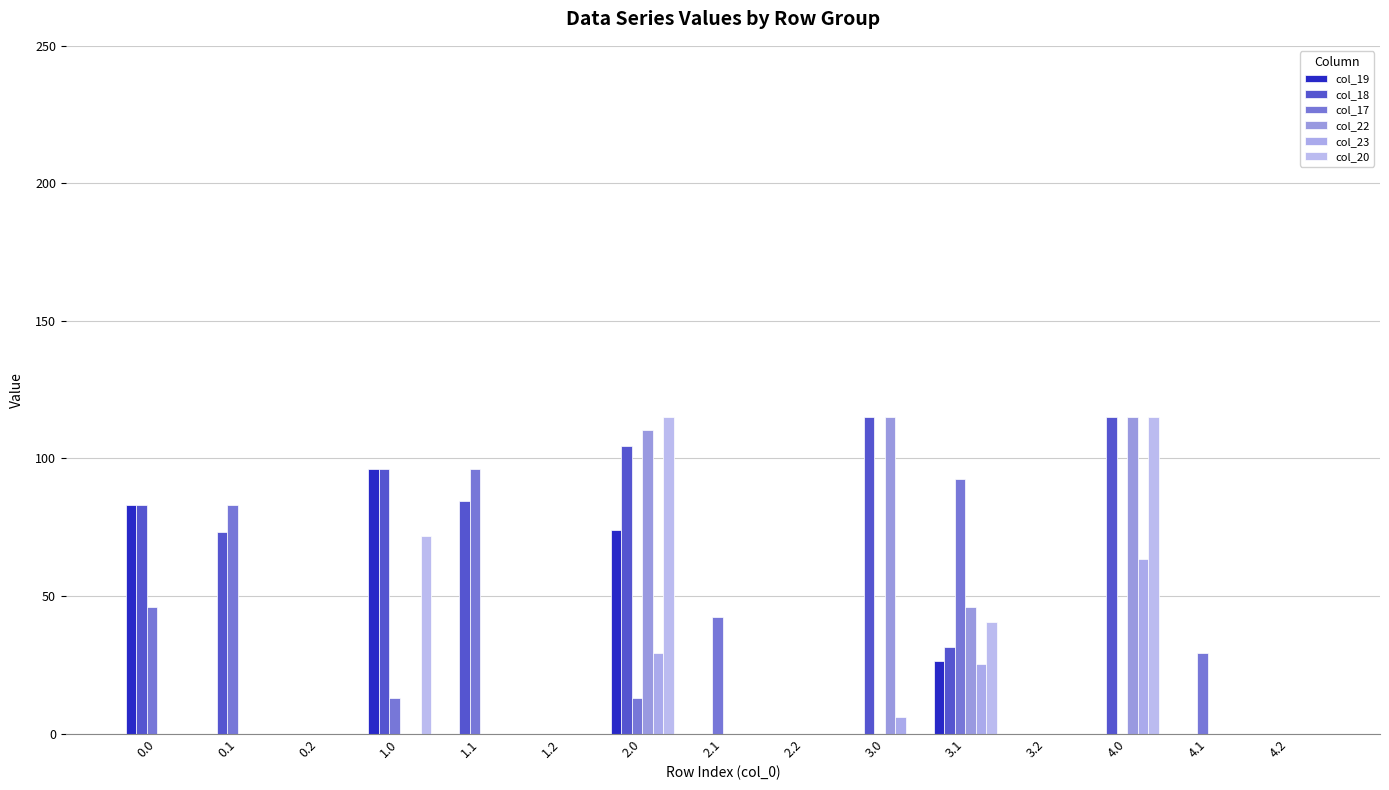

Rank the series by their maximum value, from highest to lowest.

col_18, col_22, col_20, col_19, col_17, col_23